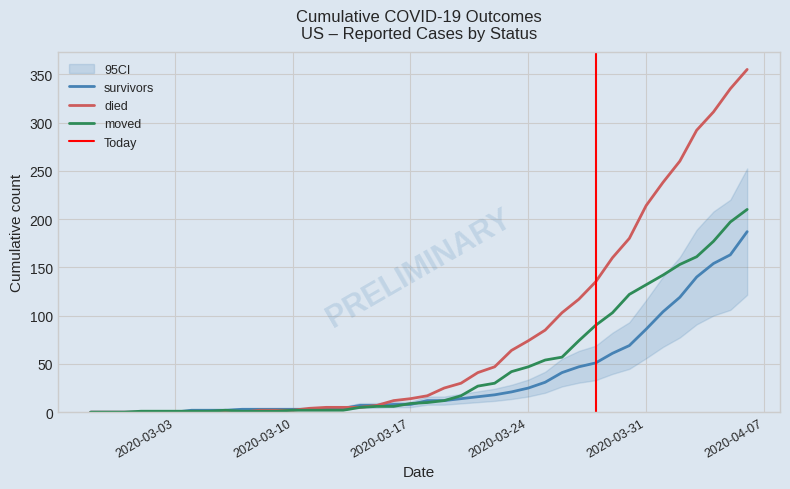

Rank the categories by died value from lowest to highest.

2020-02-27, 2020-02-28, 2020-02-29, 2020-03-01, 2020-03-02, 2020-03-03, 2020-03-04, 2020-03-05, 2020-03-06, 2020-03-07, 2020-03-08, 2020-03-09, 2020-03-10, 2020-03-11, 2020-03-12, 2020-03-13, 2020-03-14, 2020-03-15, 2020-03-16, 2020-03-17, 2020-03-18, 2020-03-19, 2020-03-20, 2020-03-21, 2020-03-22, 2020-03-23, 2020-03-24, 2020-03-25, 2020-03-26, 2020-03-27, 2020-03-28, 2020-03-29, 2020-03-30, 2020-03-31, 2020-04-01, 2020-04-02, 2020-04-03, 2020-04-04, 2020-04-05, 2020-04-06